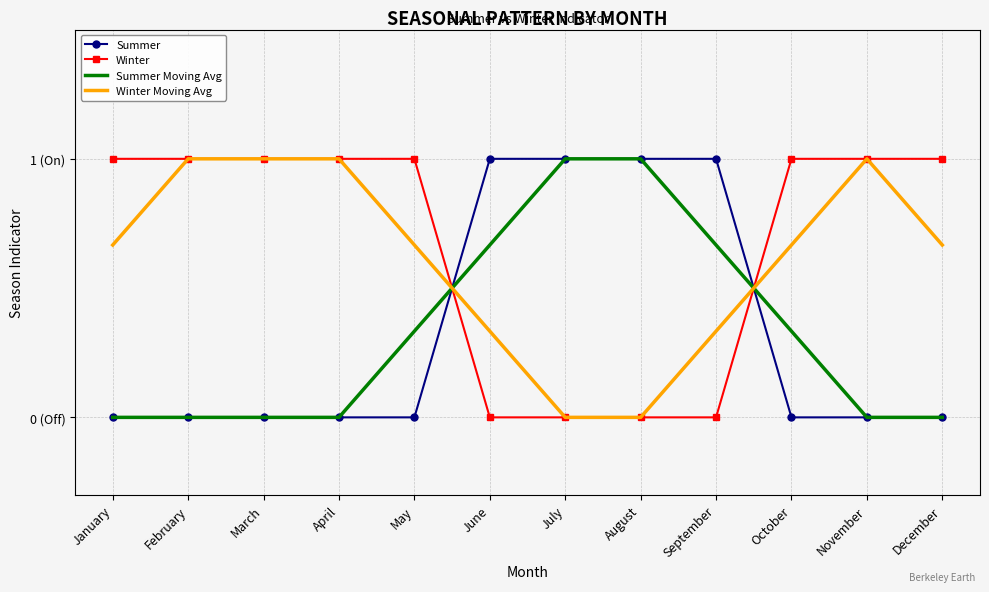

Between July and November, which series saw the biggest shift?

Summer